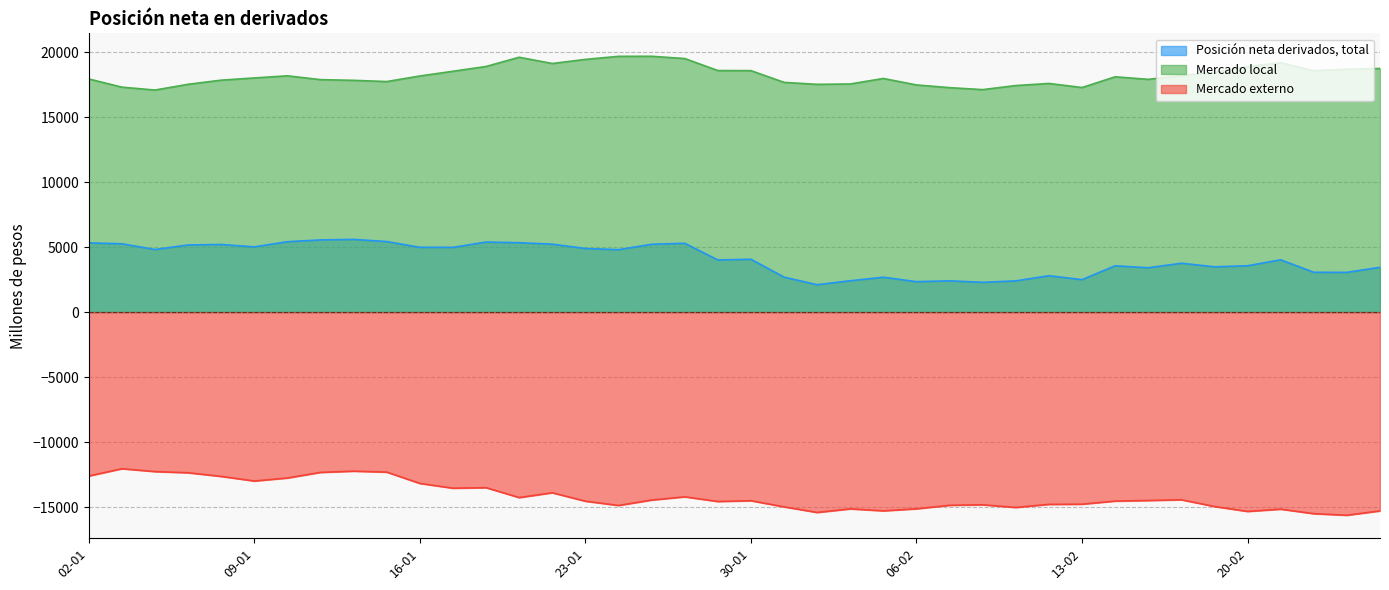

True or false: Mercado externo has more than 0 points higher than both neighbors.

True